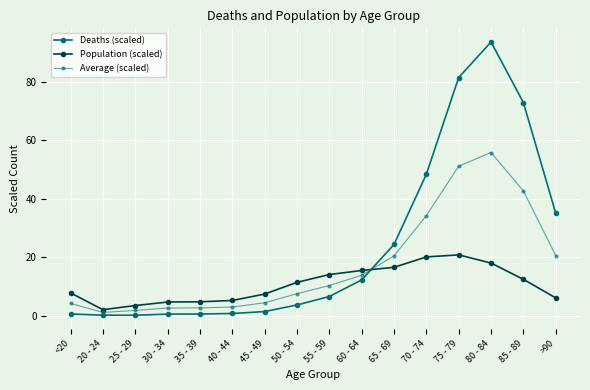

Reading left to right, list all the values displayed in this chart.

Deaths (scaled): 0.5	0.1	0.1	0.5	0.5	0.7	1.3	3.6	6.5	12.2	24.3	48.3	81.4	93.5	72.8	35.0
Population (scaled): 7.7	2.0	3.4	4.6	4.7	5.1	7.3	11.3	14.0	15.4	16.5	20.0	20.7	17.9	12.4	6.0
Average (scaled): 4.1	1.0	1.7	2.5	2.6	2.9	4.3	7.5	10.2	13.8	20.4	34.2	51.0	55.7	42.6	20.5